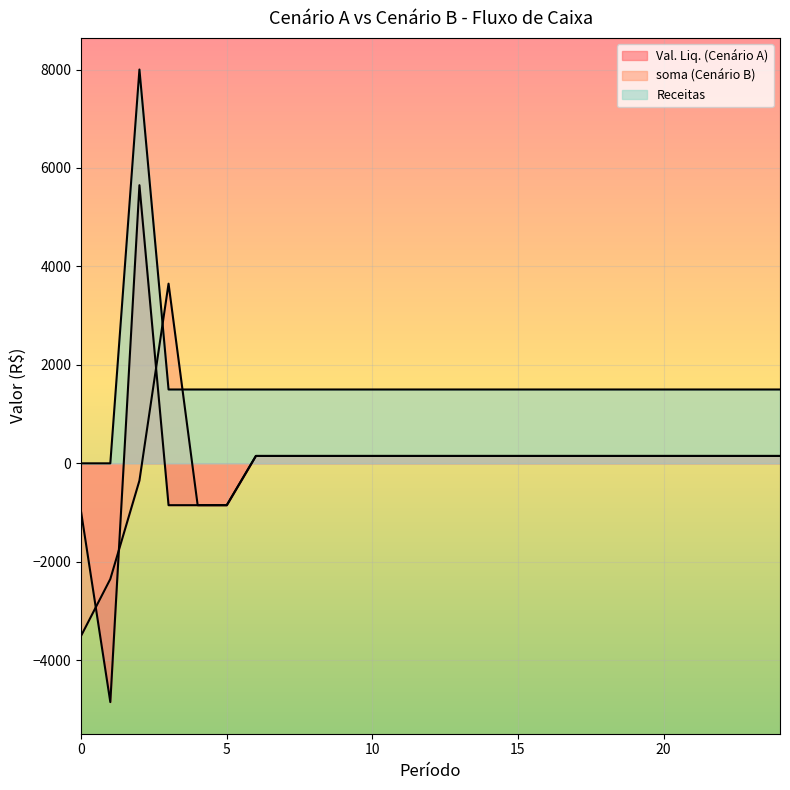

What is the value of the Receitas point at the 16th from the left?

1500